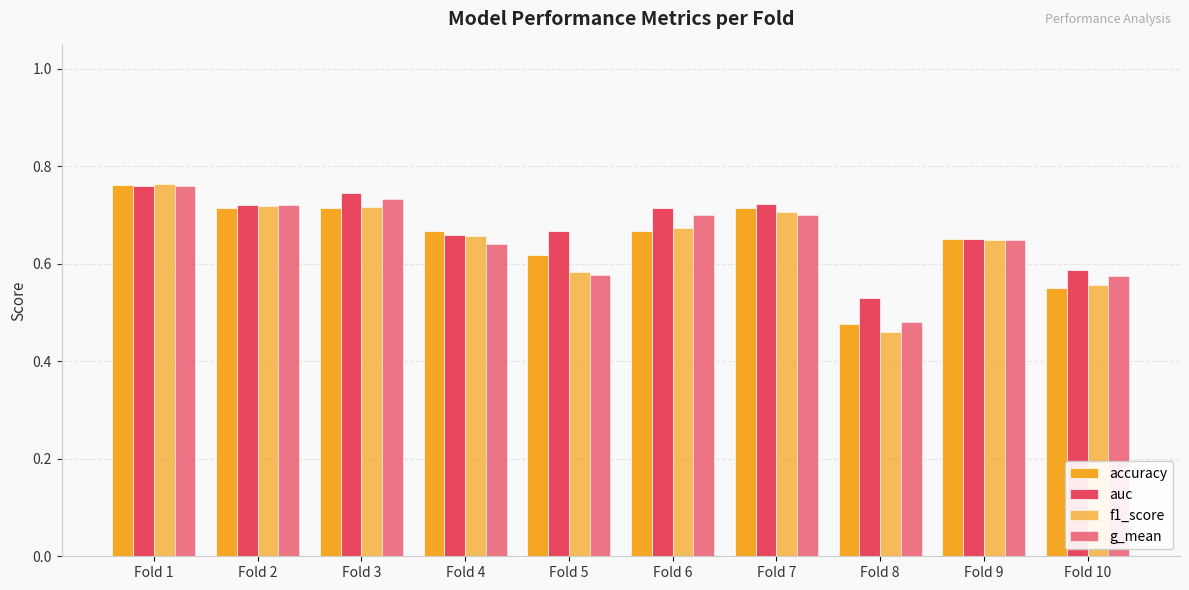

How many bars are there in total?

40